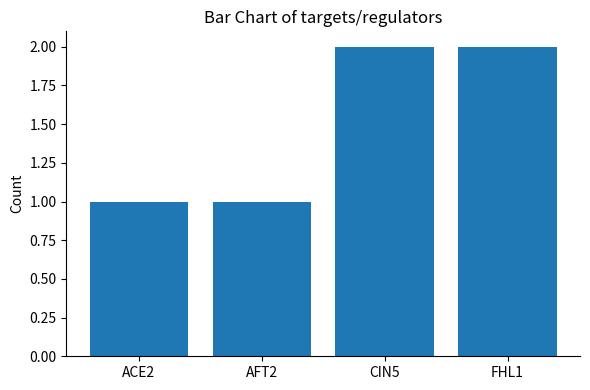

What value does the data have at AFT2?

1